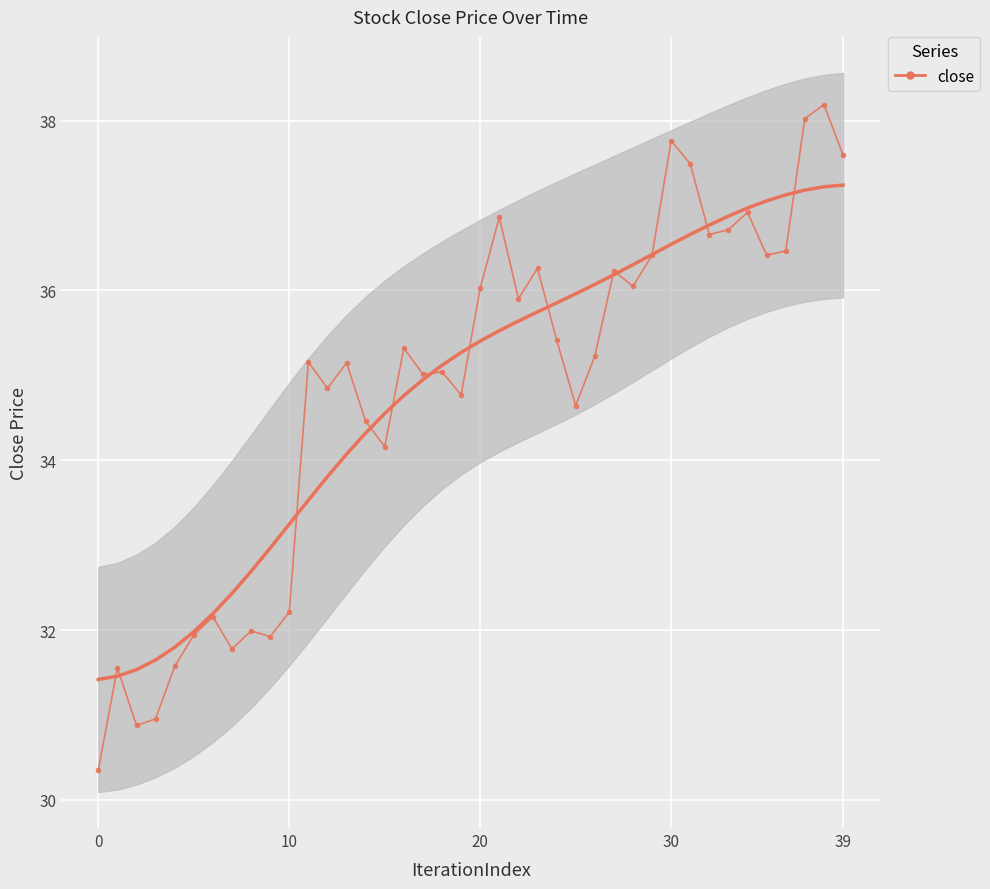

At which label is smooth closest to 34?

13